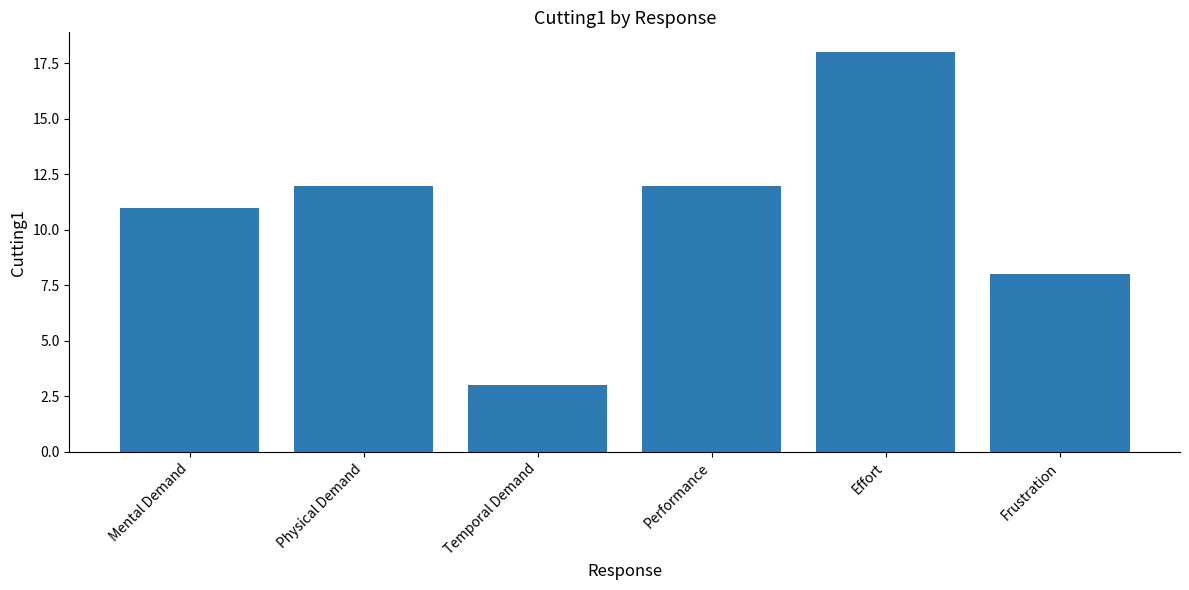

What is the sum of the values at Frustration and Mental Demand?

19